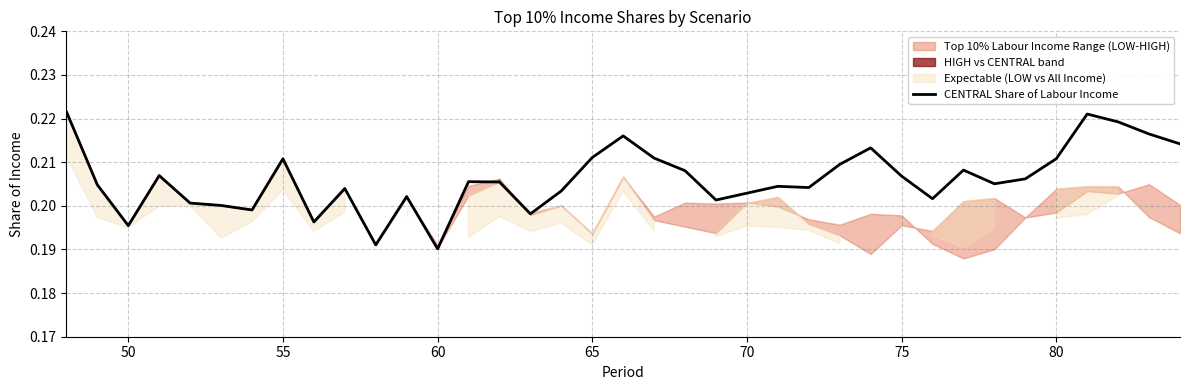

What is the minimum value shown in the chart?

0.2